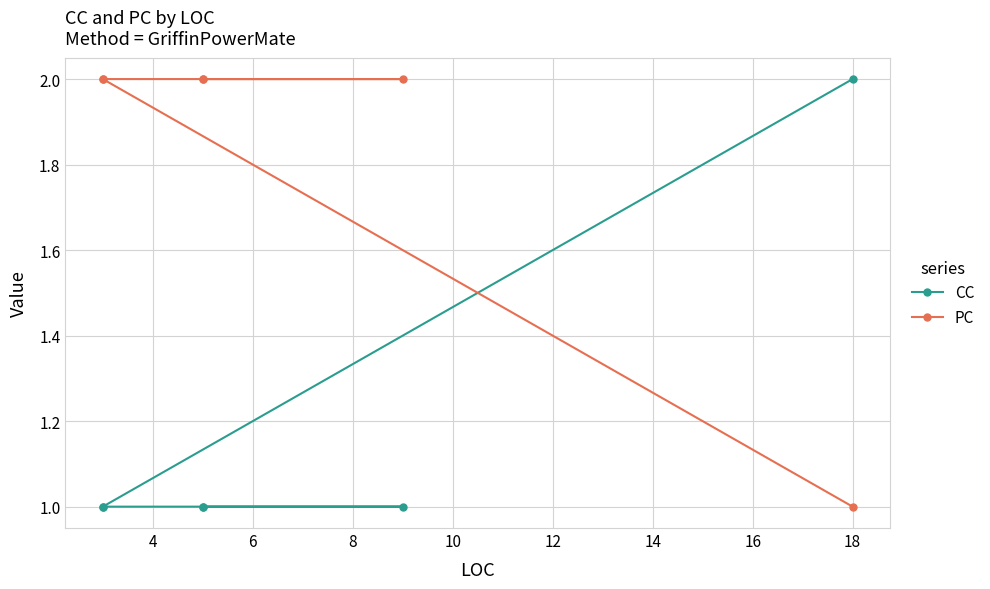

How many data points does each series have?

6